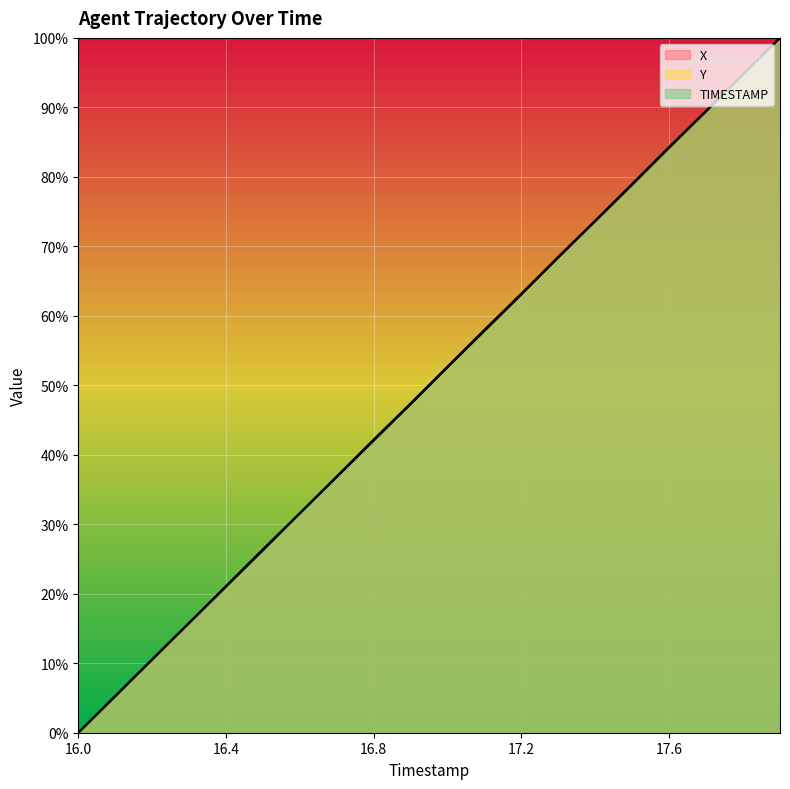

Is the value of TIMESTAMP at 16.1 greater than the value of Y at 16.9?

No